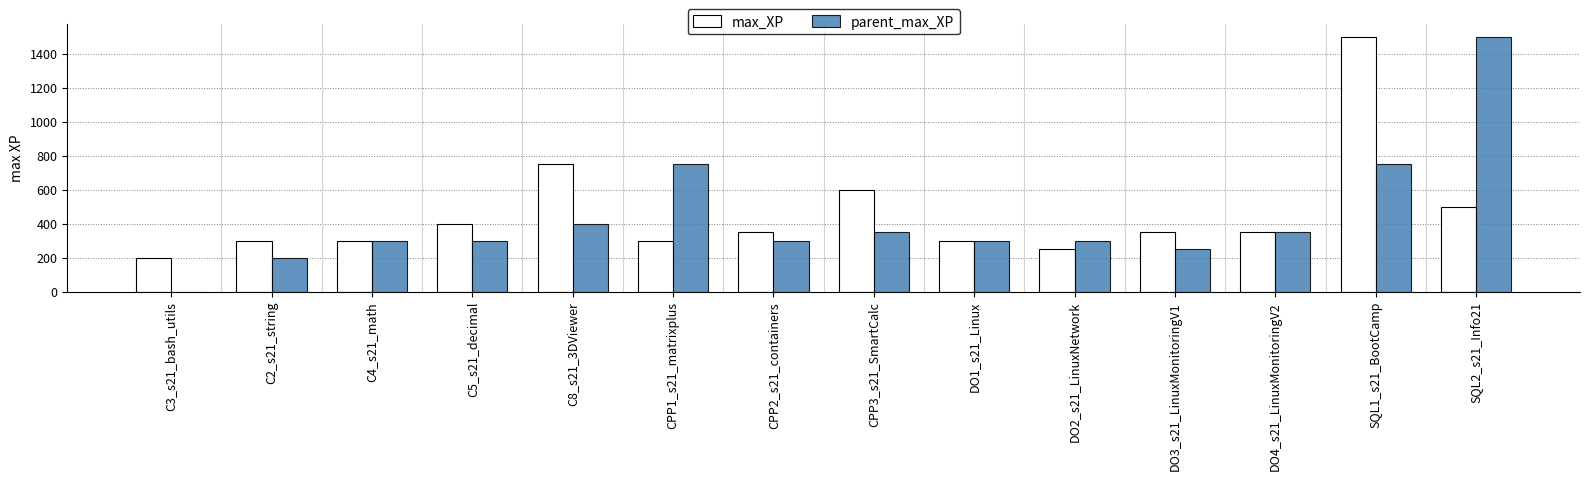

Count the number of data series in this chart.

2